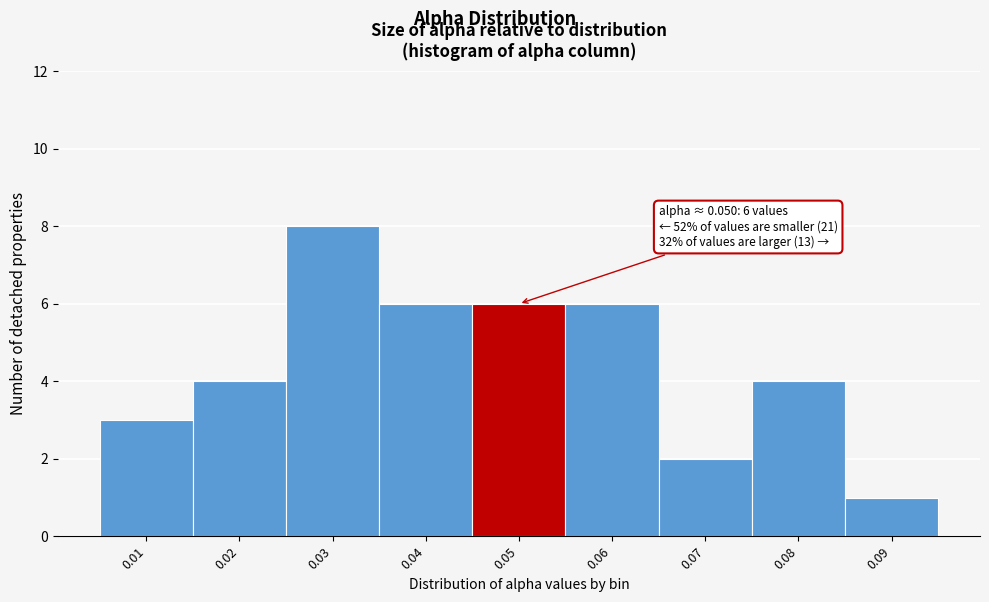

Reading left to right, transcribe all the data shown in this chart.

3	4	8	6	6	6	2	4	1